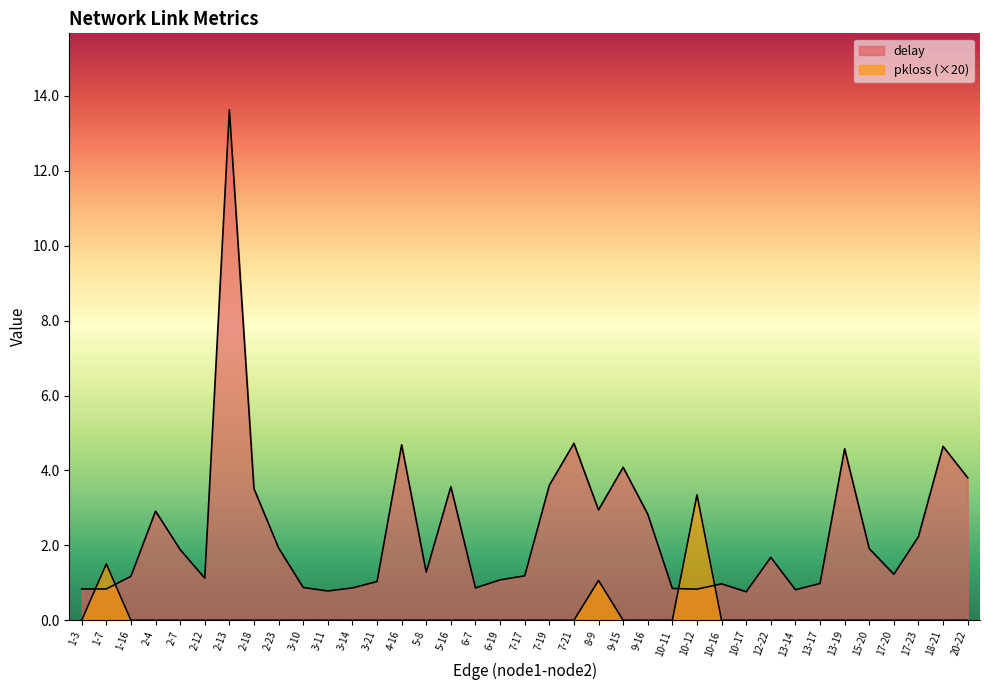

What position from the right is 13-17?

7